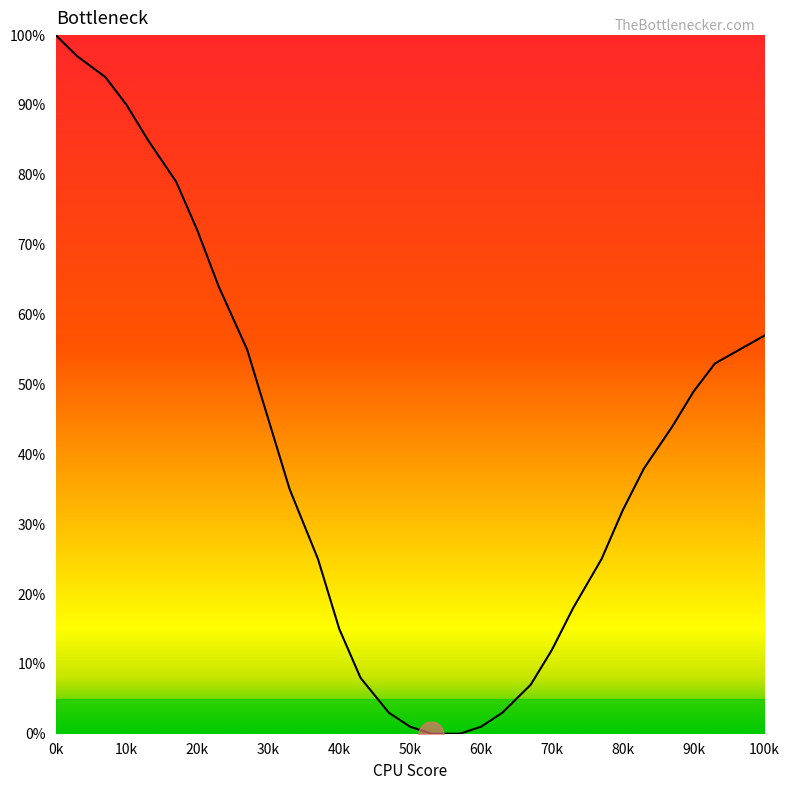

What is the sum of all values?

1207